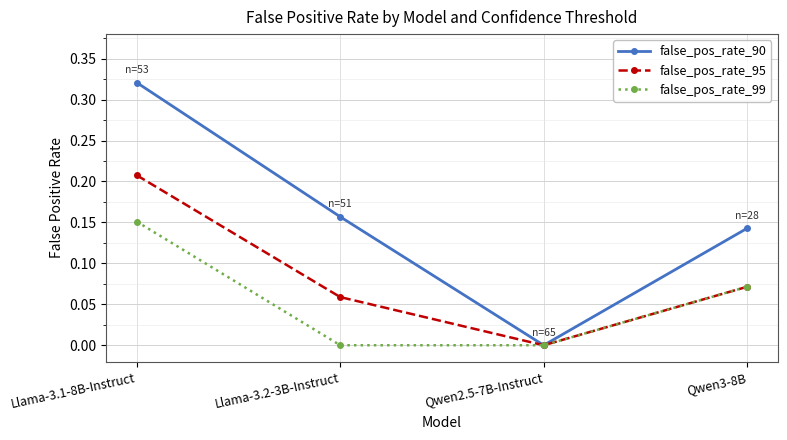

Rank the series at Llama-3.1-8B-Instruct from lowest to highest value.

false_pos_rate_99, false_pos_rate_95, false_pos_rate_90